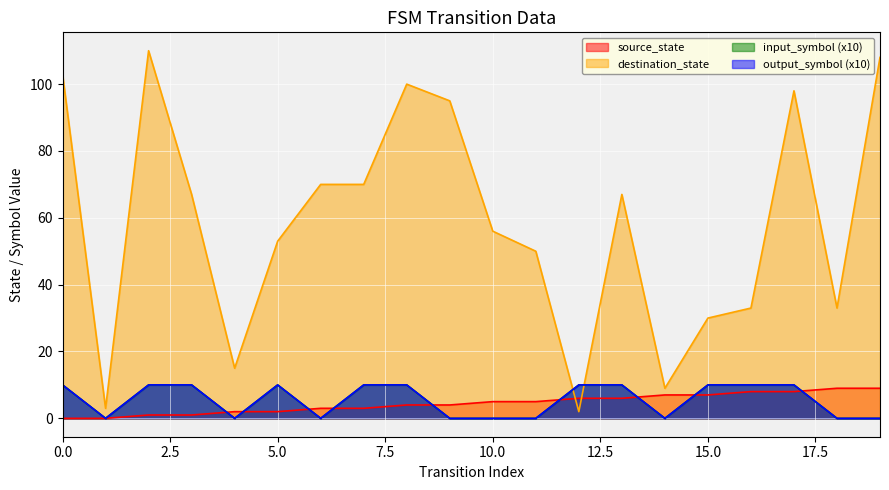

Where is the first local maximum for destination_state?

2